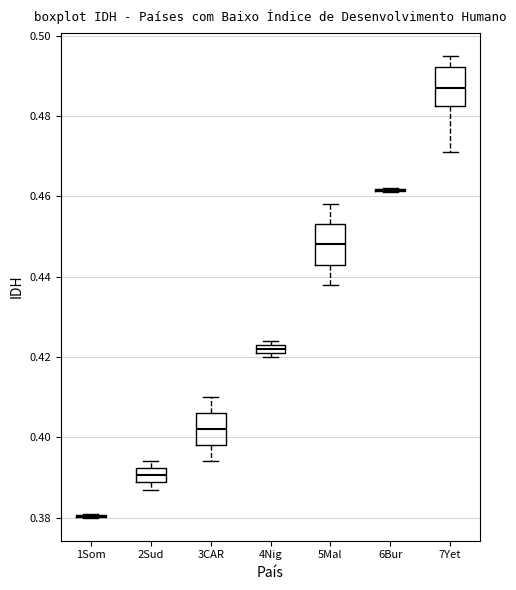

Where does the median line of the box for 2Sud sit on the y-axis? The values are not printed on the chart, so give them approximately, as read against the axis.

0.390